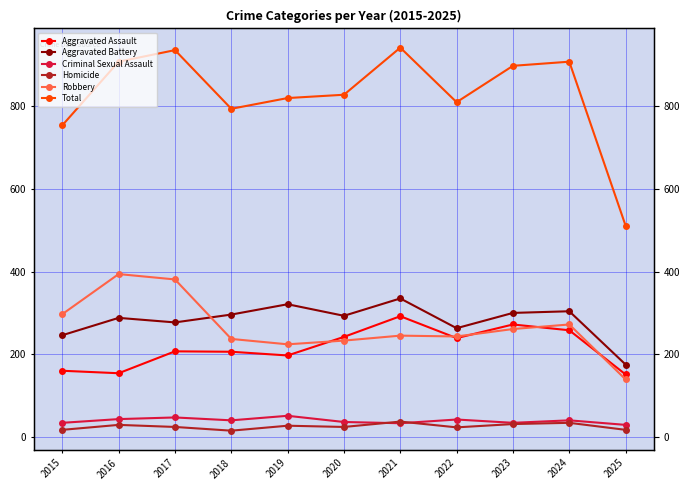

At which label does Aggravated Battery first exceed 293?

2018